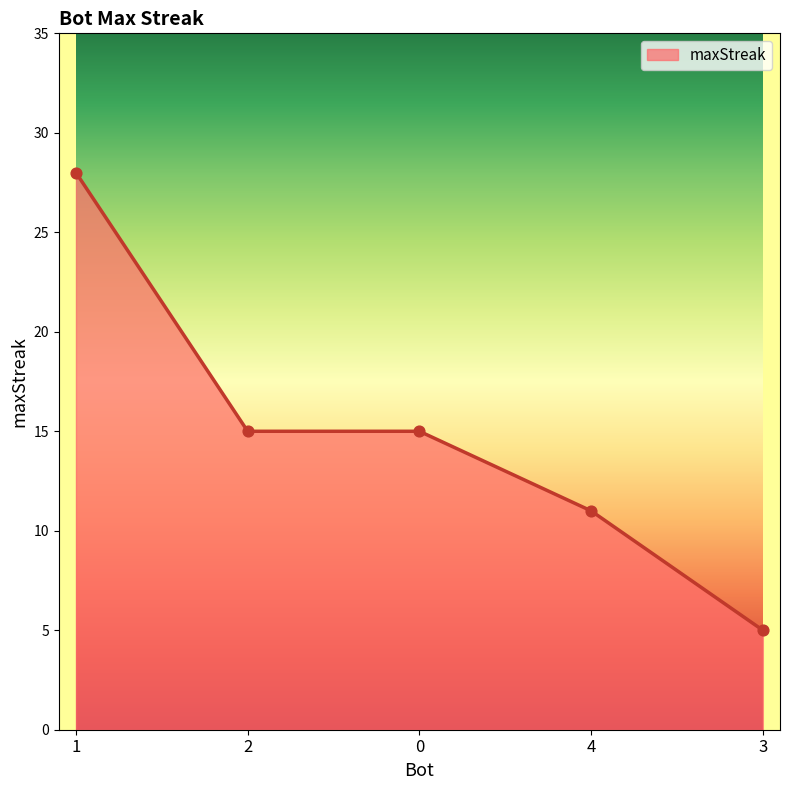

Approximately how many times larger is the value at 3 compared to 0?

0.3